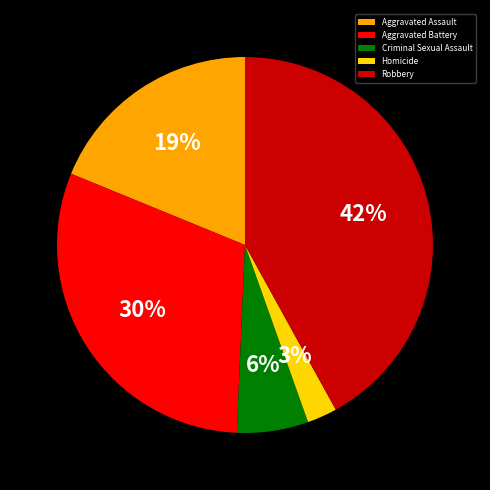

What percentage is the Criminal Sexual Assault slice, to the nearest percent?

6%